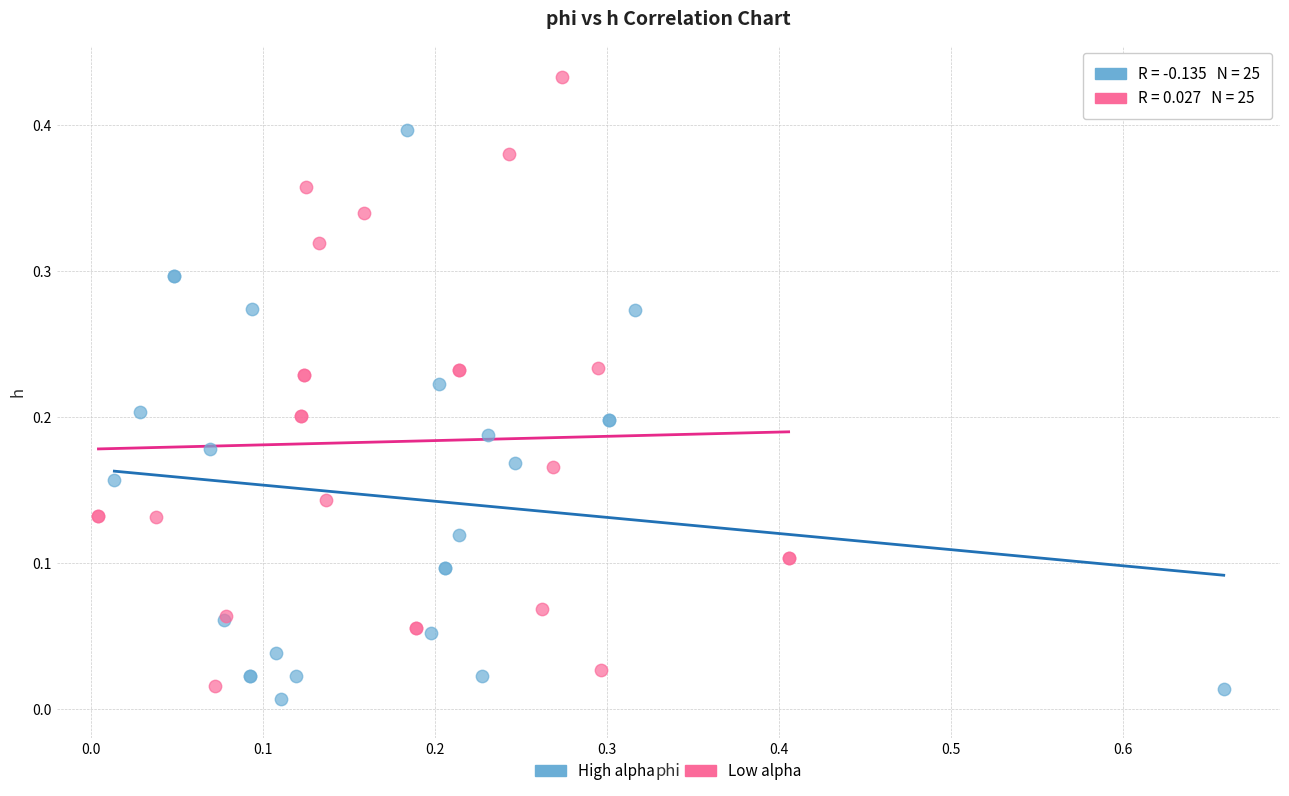

Which series reaches the maximum Y coordinate?

Low alpha